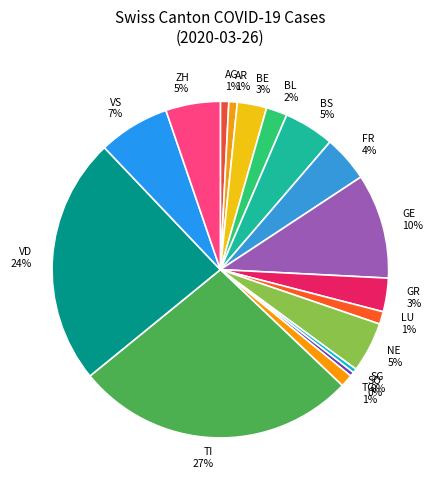

Do AG 1% and VD 24% together represent more than half of the pie?

No